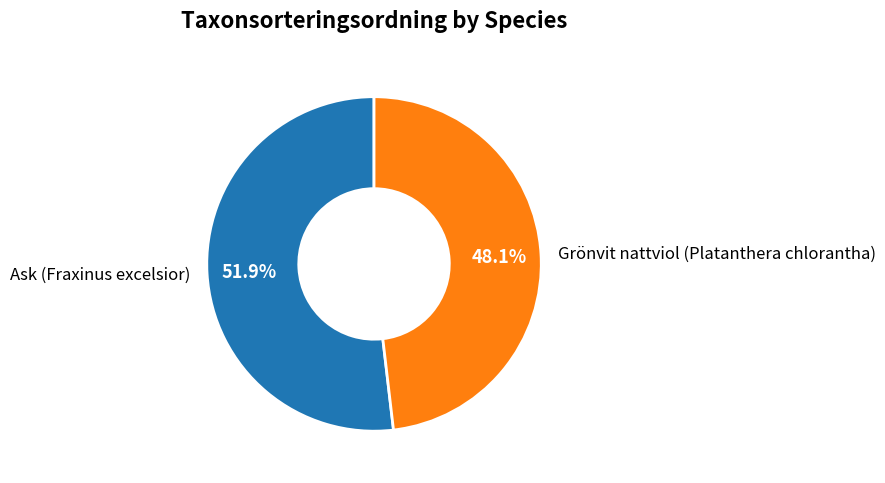

To the nearest percent, what percentage of the pie is Ask (Fraxinus excelsior)?

52%